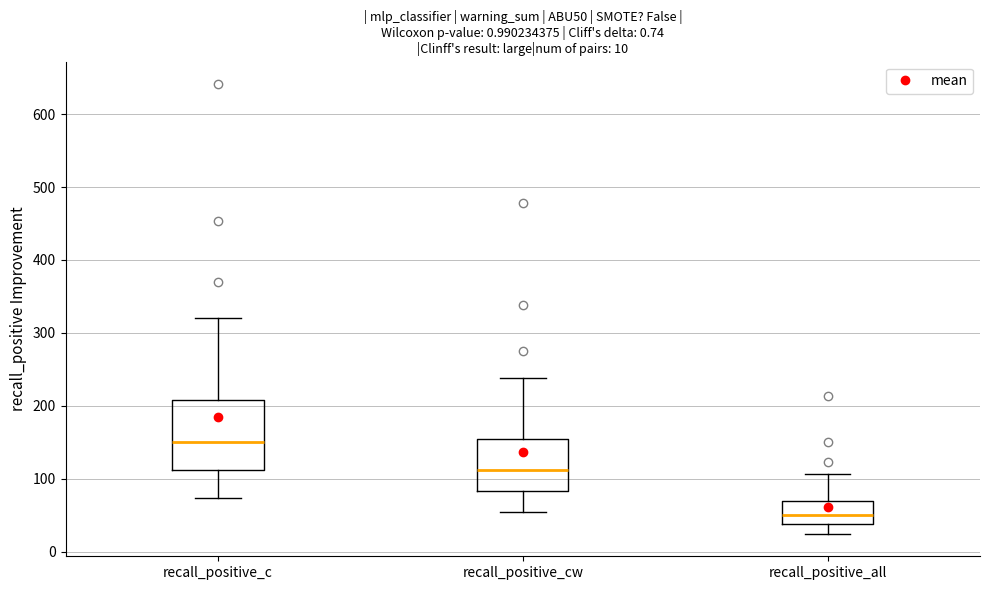

Which box has the highest median line?

recall_positive_c